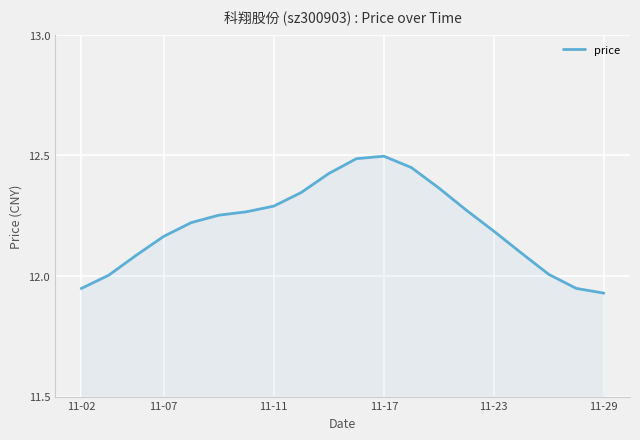

Does the chart display data point markers on the line(s)?

No